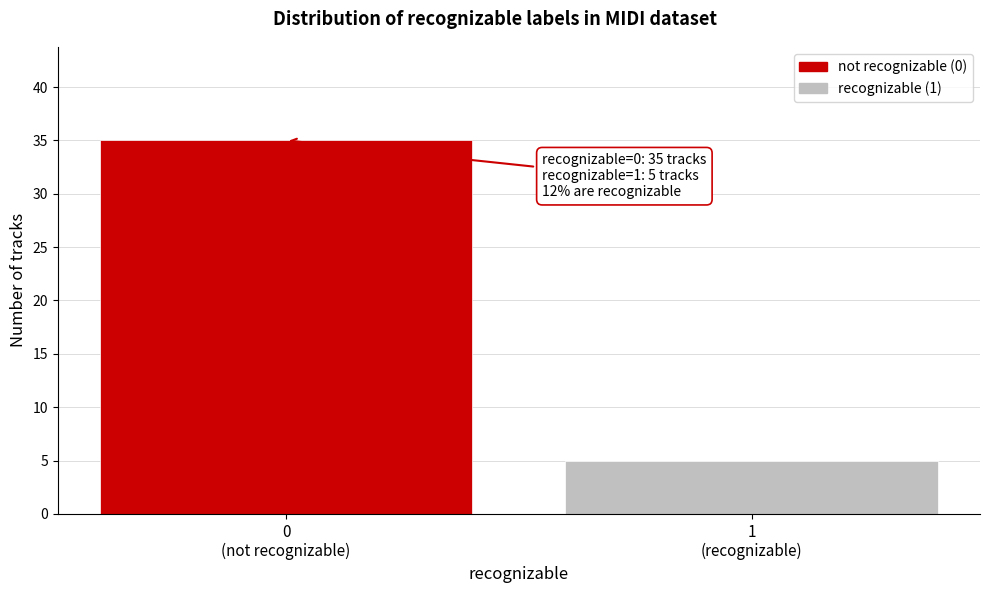

Reading left to right, what are all the values shown in this chart?

35	5